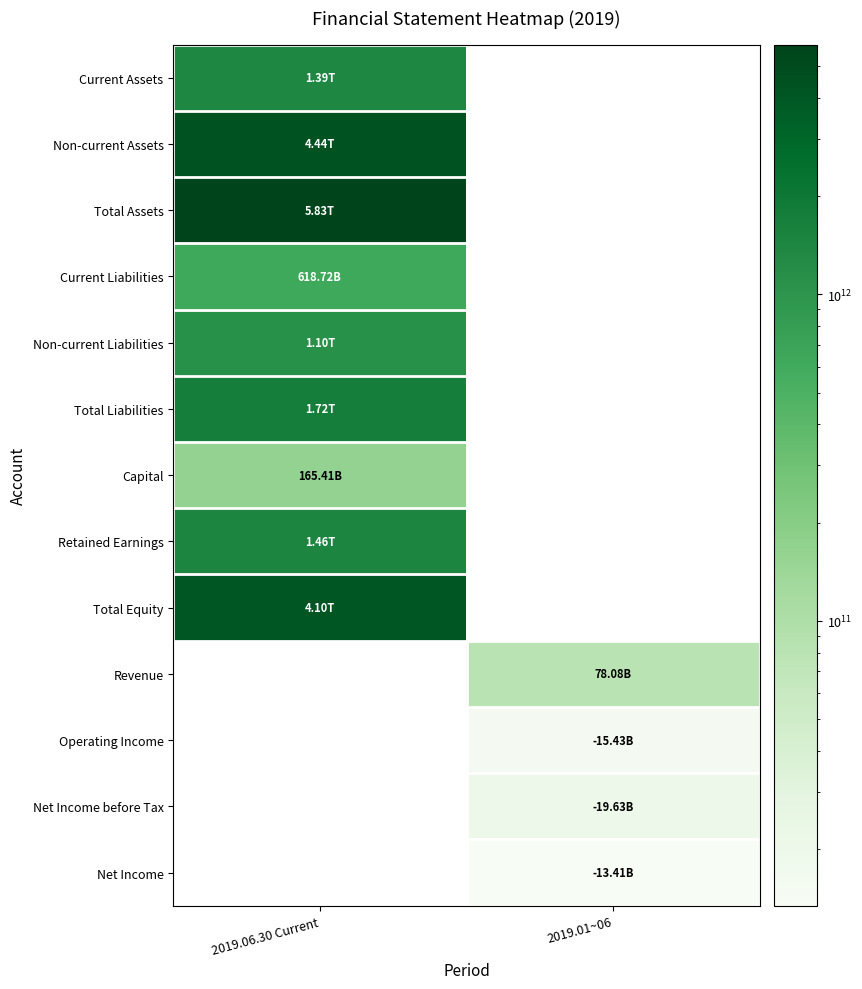

What is the difference between the highest and lowest values at 2019.06.30 Current?

5661230299696.0